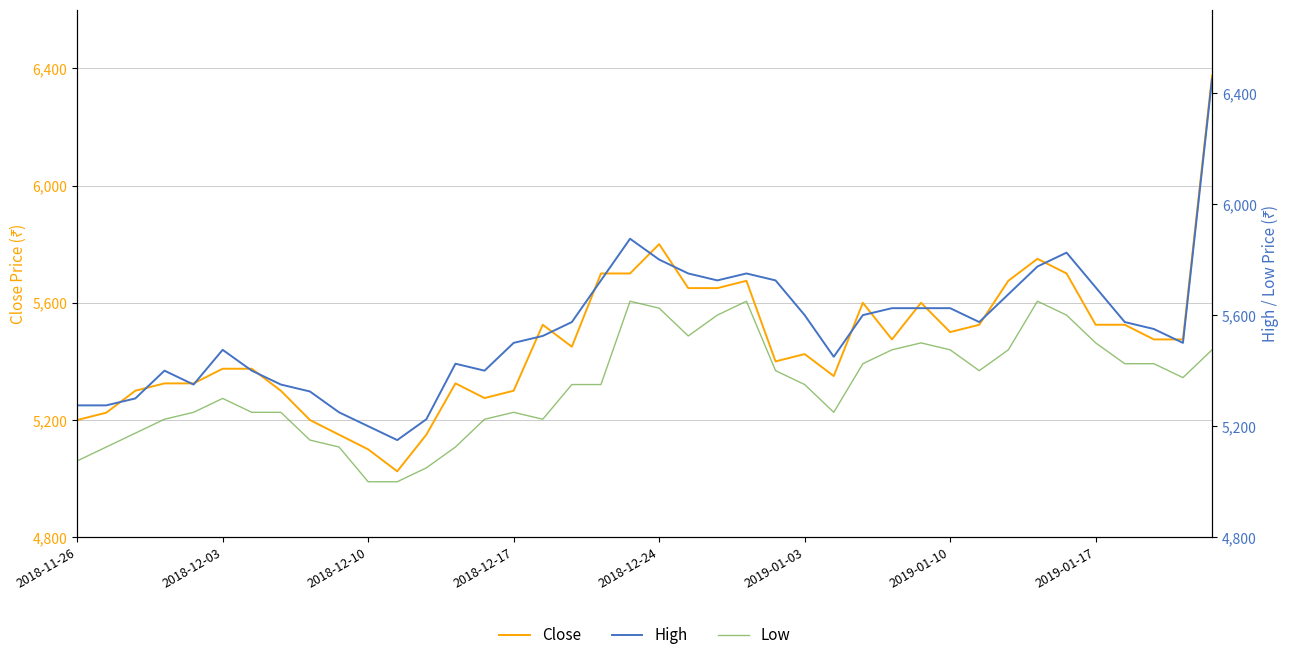

At 2018-12-24, list the series in order from smallest to largest.

Low, Close, High